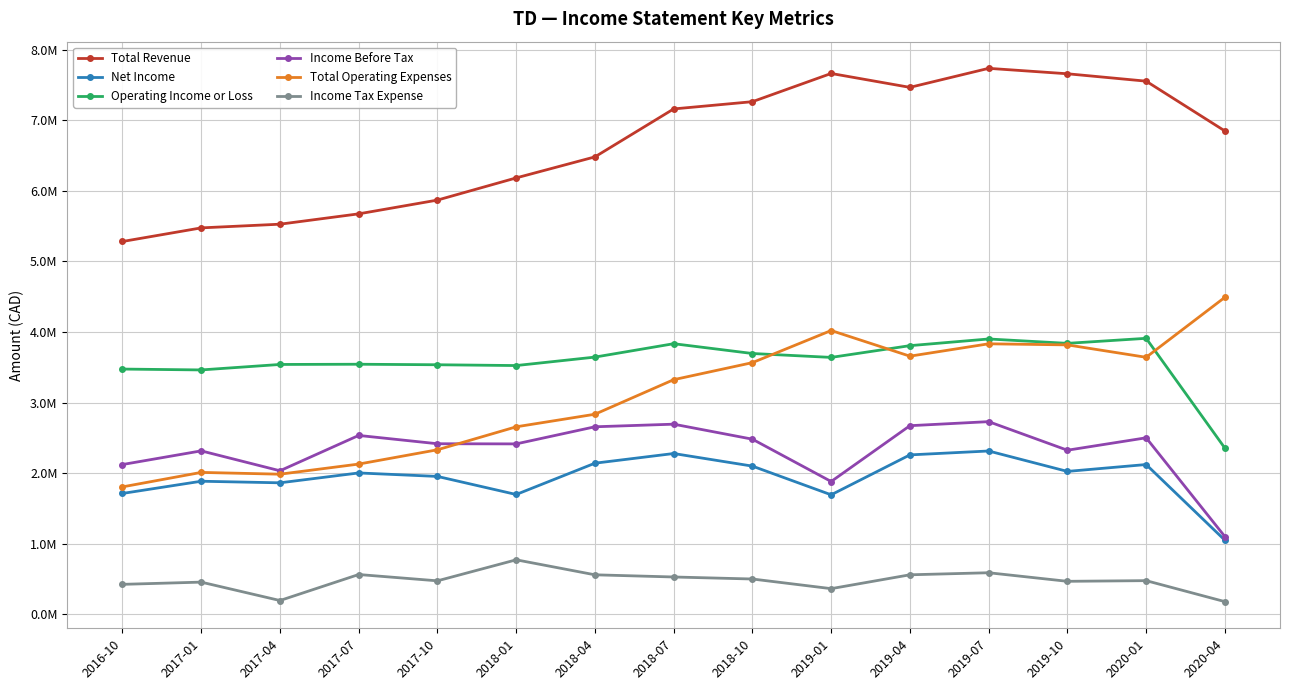

Does the chart have visible grid lines?

Yes